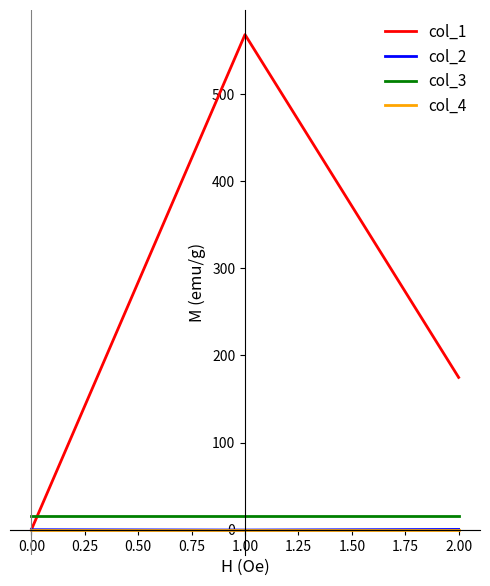

Is it true that col_3 equals 16.0 at 0.00?

True